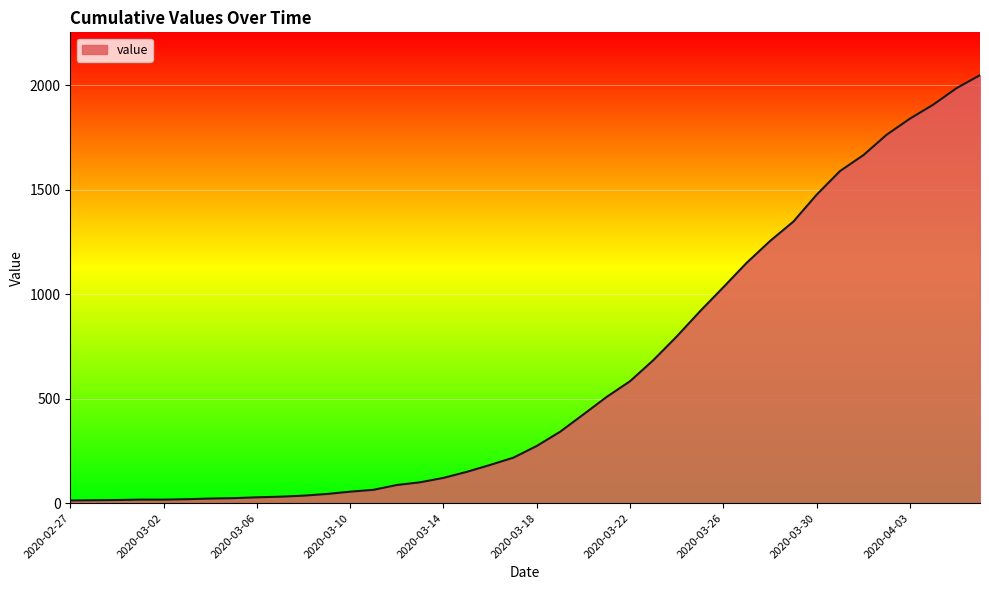

What is the difference between the maximum and minimum values?

2036